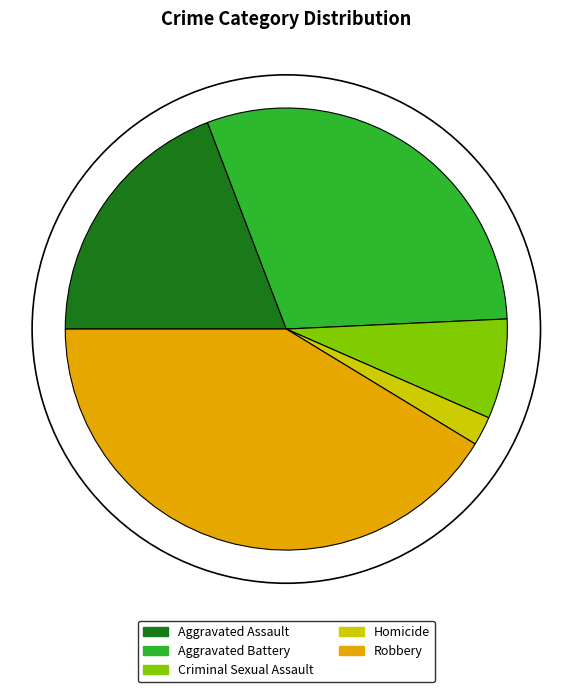

What is the largest slice in the pie chart?

Robbery